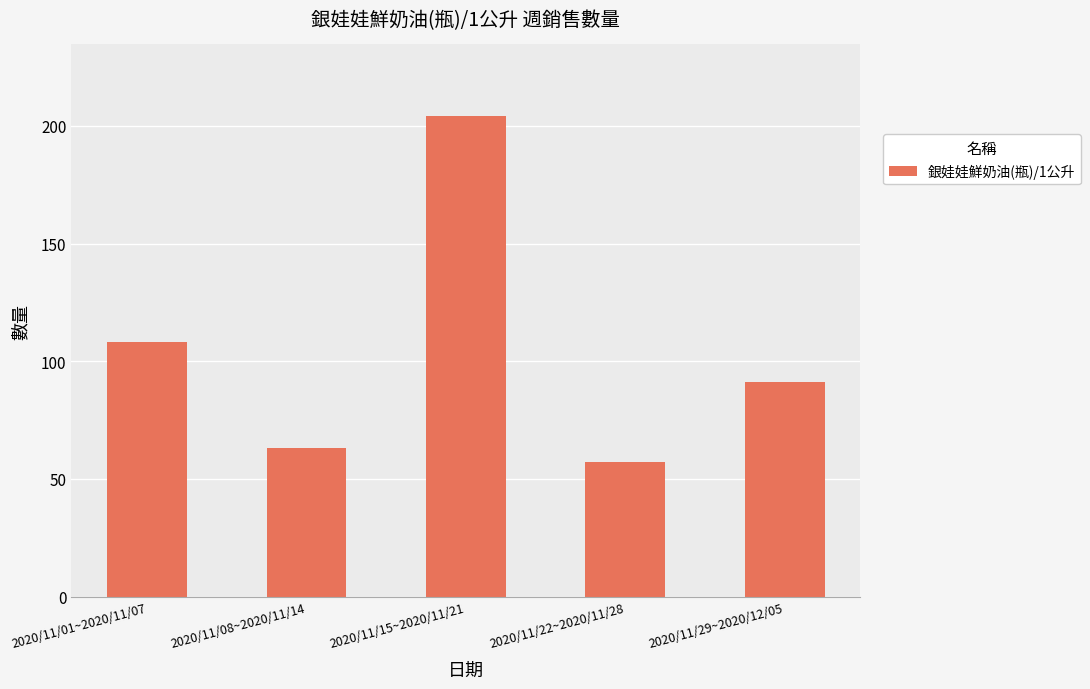

Which has a higher value, 2020/11/01~2020/11/07 or 2020/11/15~2020/11/21?

2020/11/15~2020/11/21